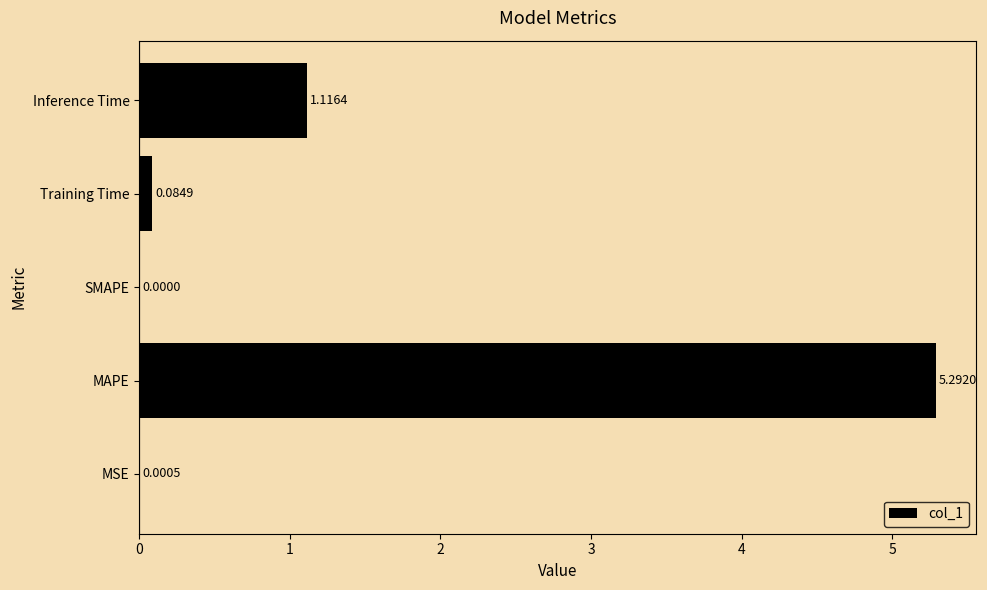

Between MSE and SMAPE, which is larger?

MSE